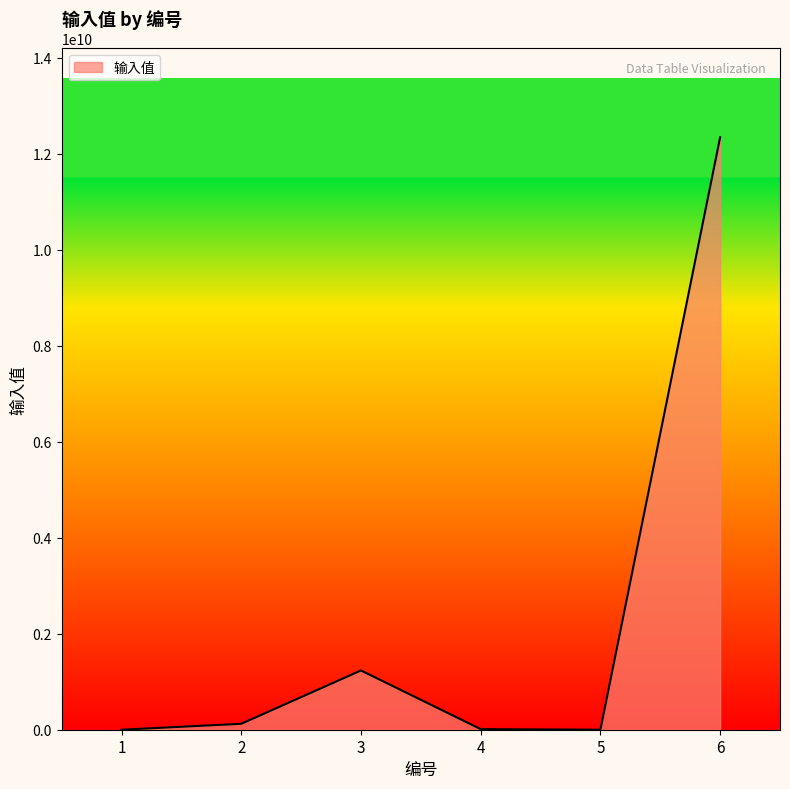

Where is the first local maximum?

3